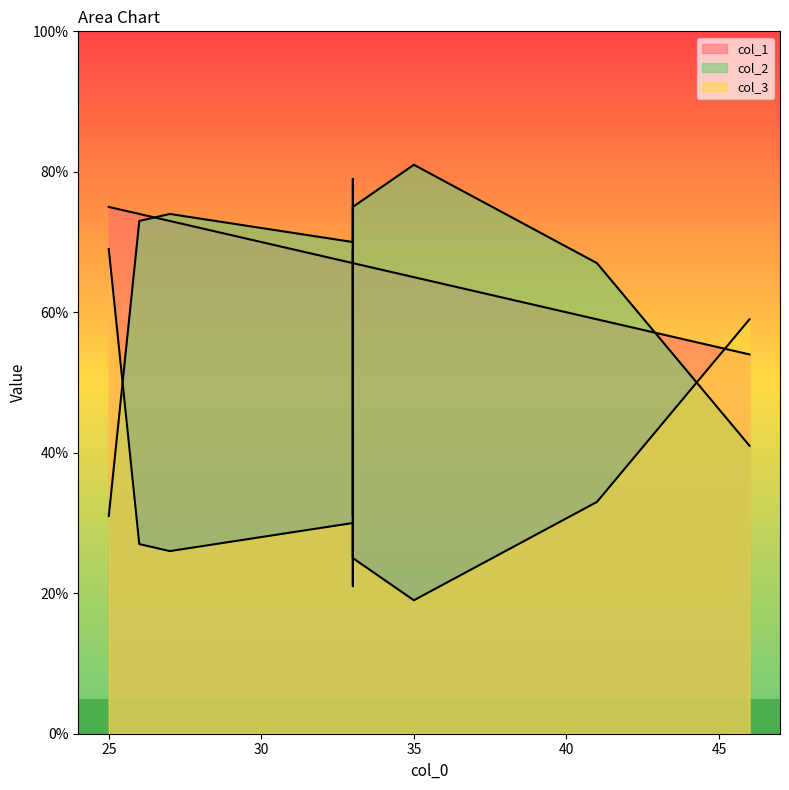

How many interior local peaks does the col_3 series have?

1